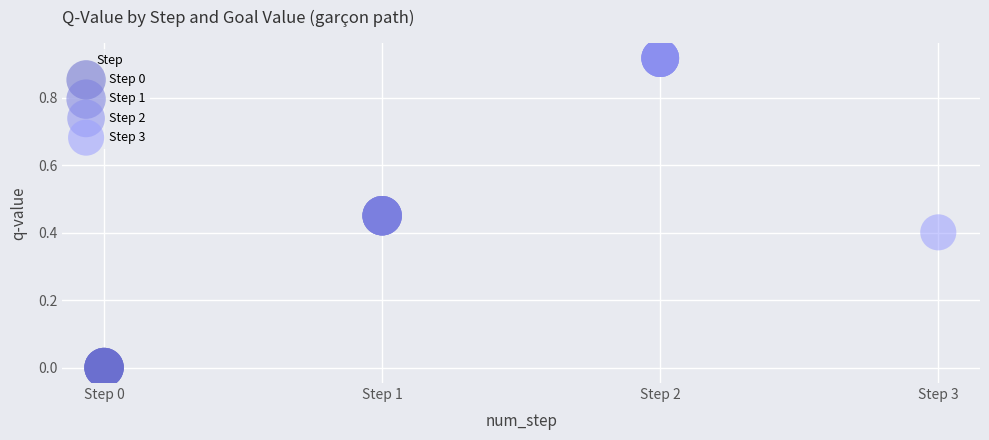

What are all the series names shown in the legend?

Step 0, Step 1, Step 2, Step 3